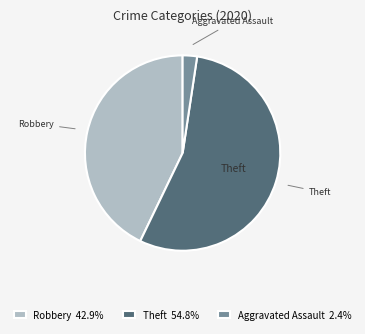

True or false: Aggravated Assault accounts for 13% of the total.

False